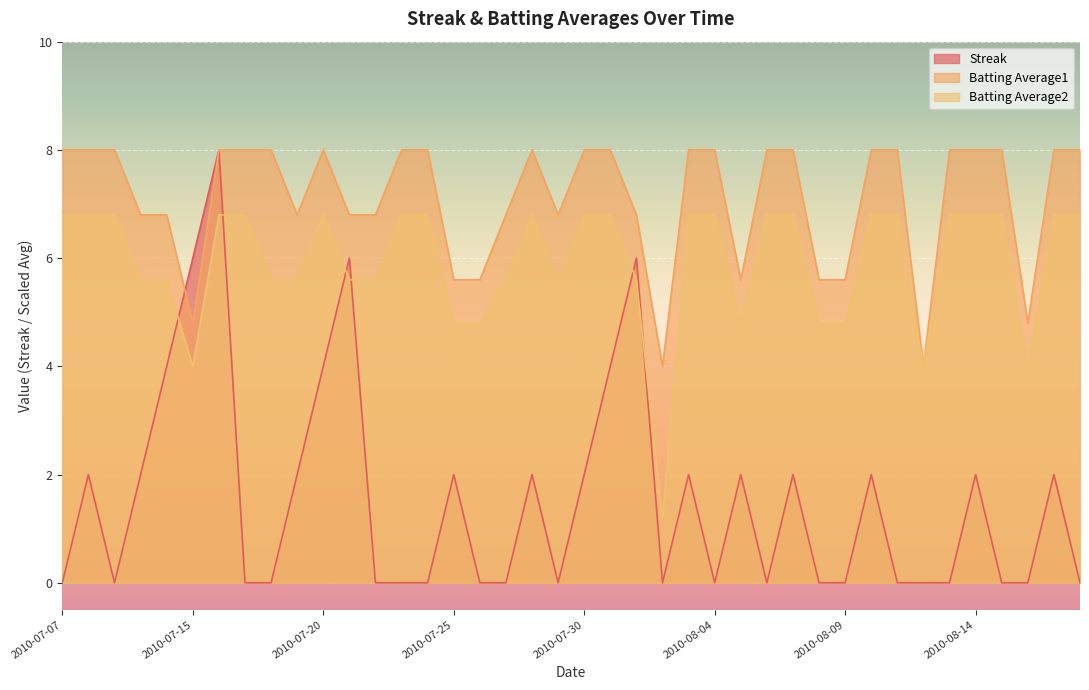

Is it true that Streak equals 2.8 at 2010-07-19?

False